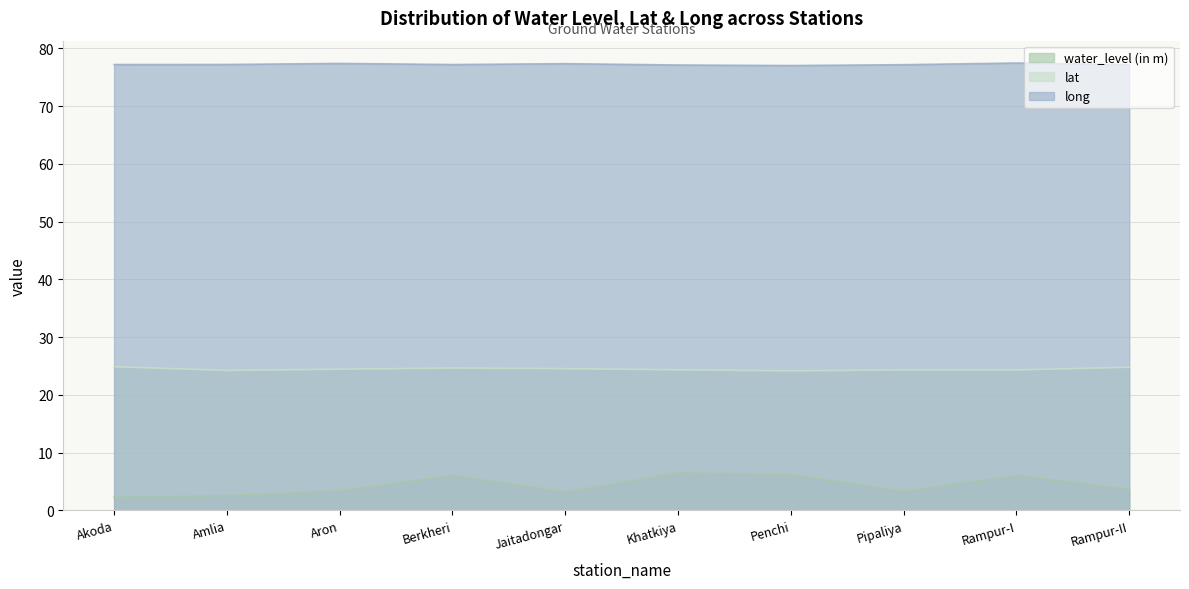

True or false: lat and long cross at least once.

False